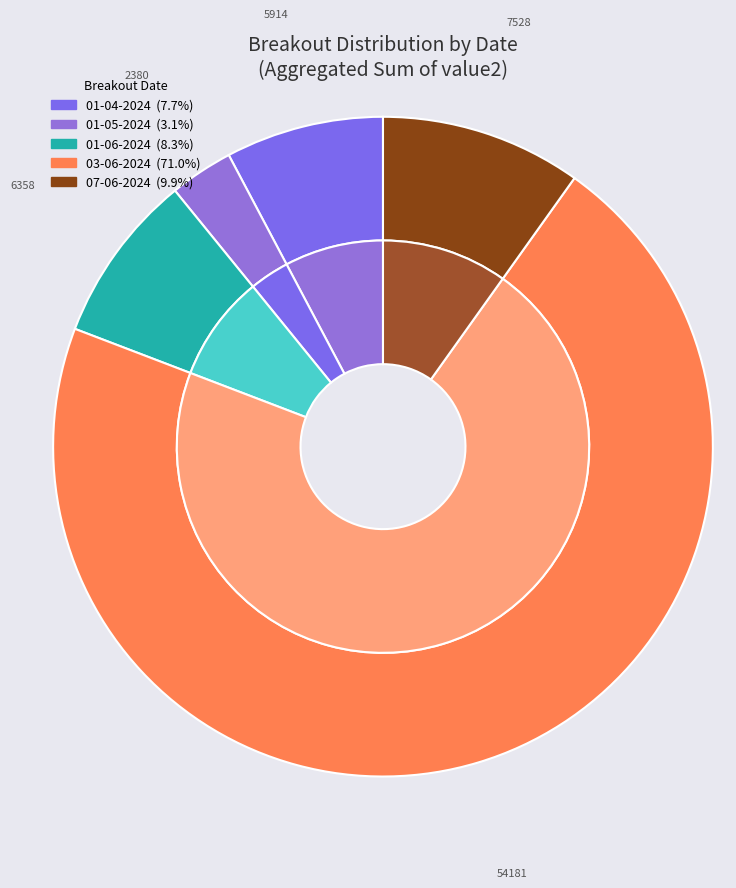

What is the largest slice in the pie chart?

03-06-2024